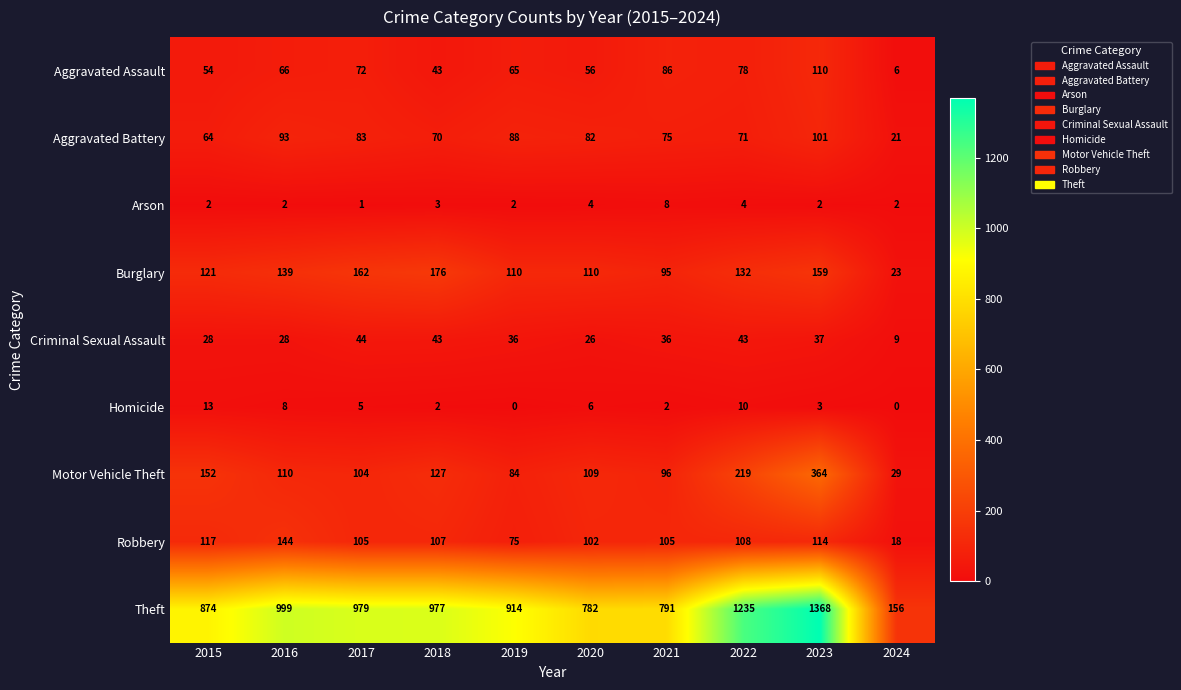

Read the Aggravated Assault value at 2020, to the nearest 5.

55